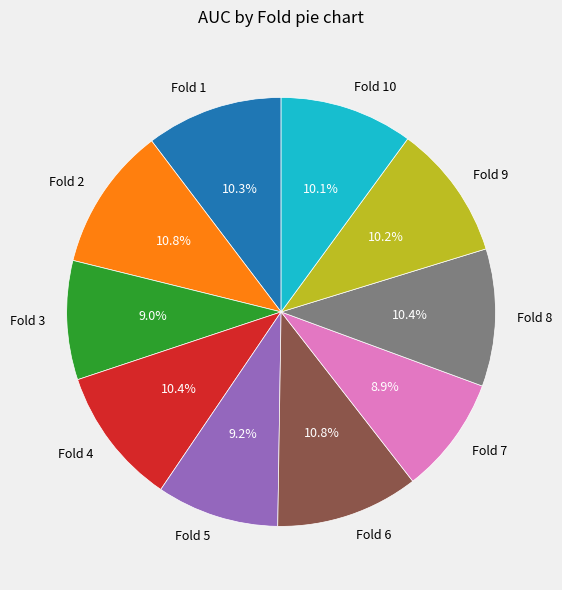

To the nearest percent, what is the difference between the largest and smallest slice percentages?

2%